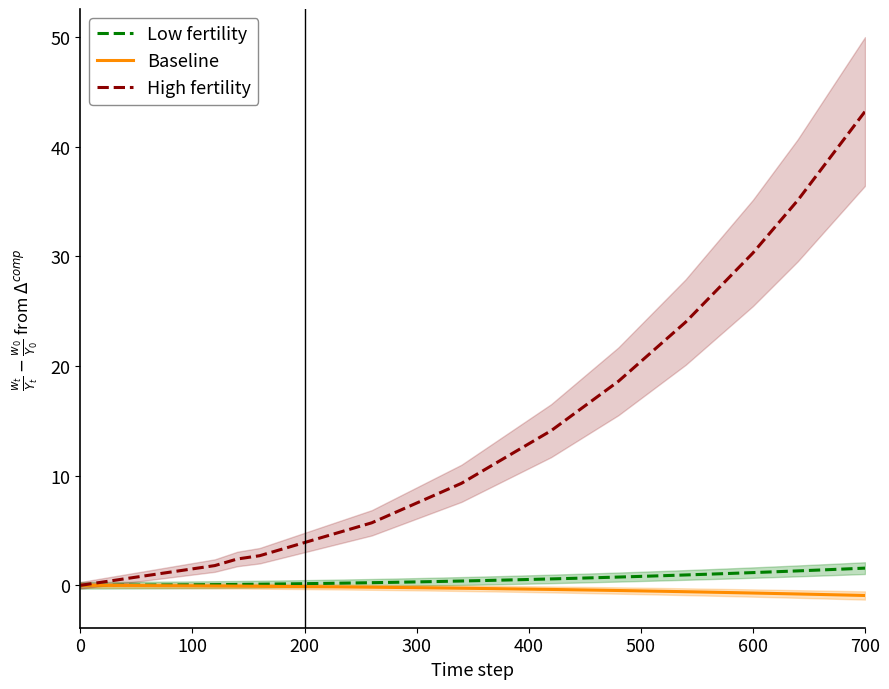

What is the average value of the High fertility series?

14.1